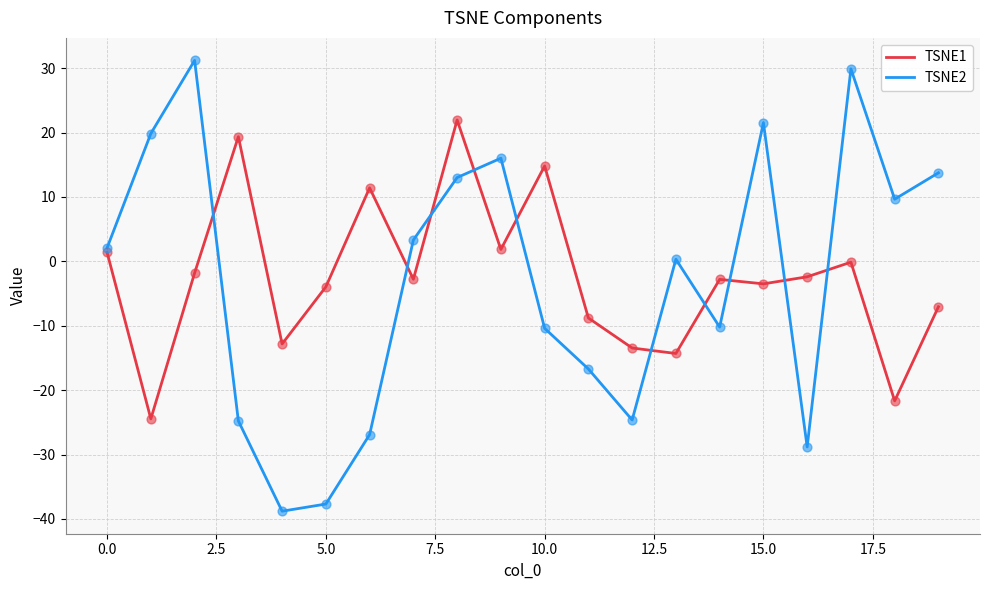

Which series has the widest spread of values?

TSNE2